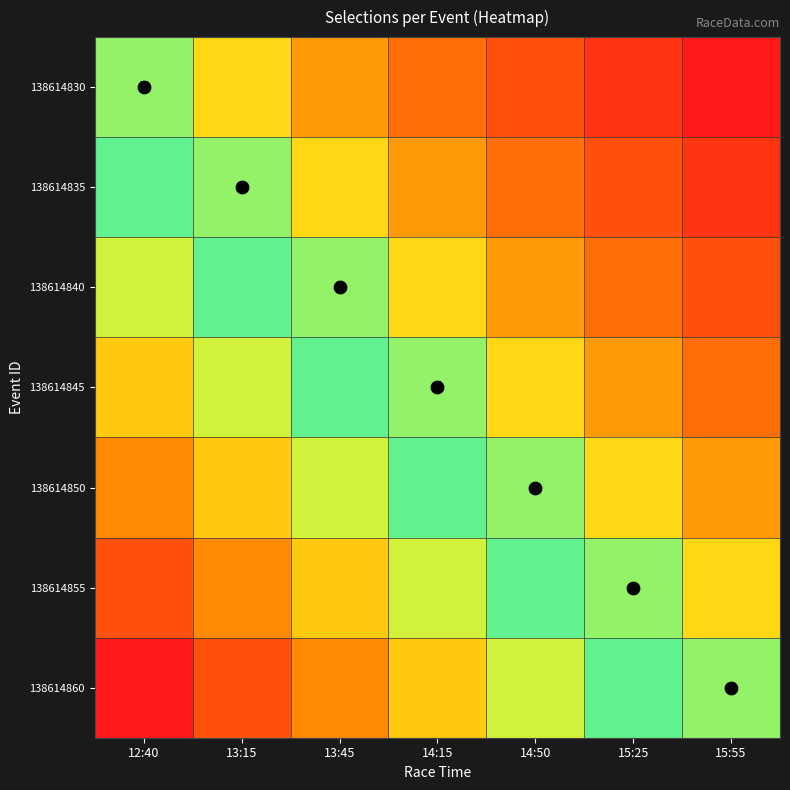

Which has a higher value, 12:40 or 14:50?

12:40